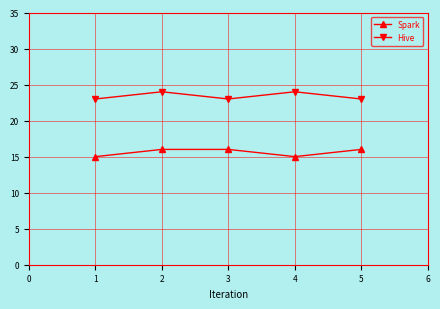

True or false: Spark has a value of 16 at 3.

True